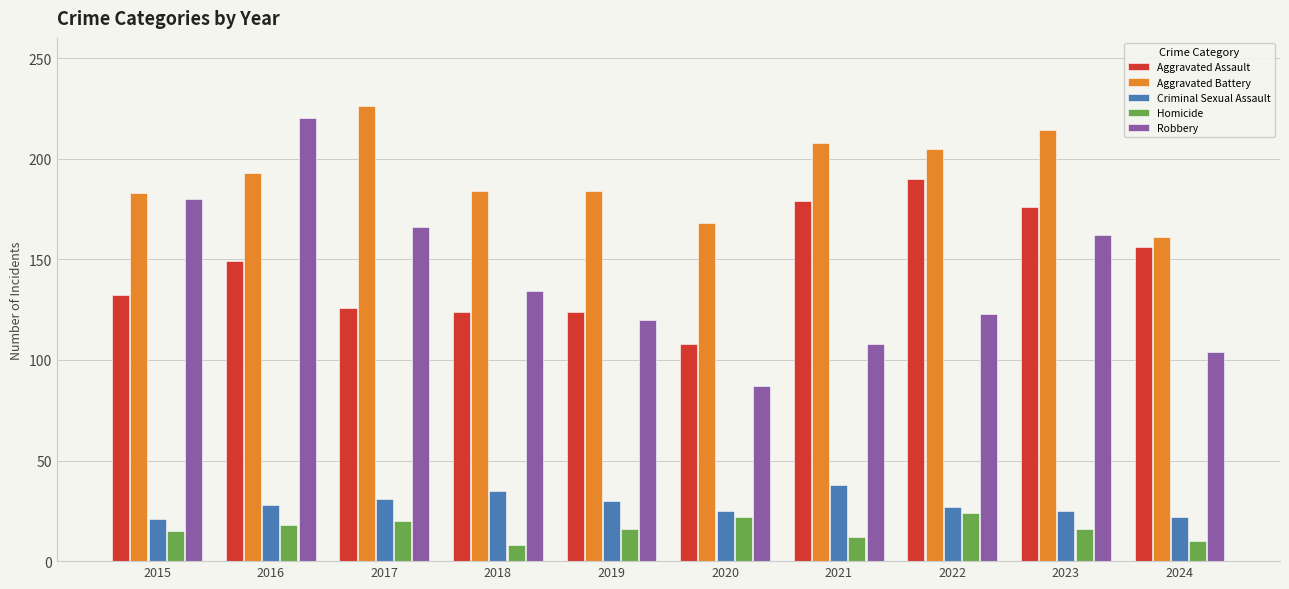

What is the approximate value of Robbery at 2024, to the nearest 50?

100